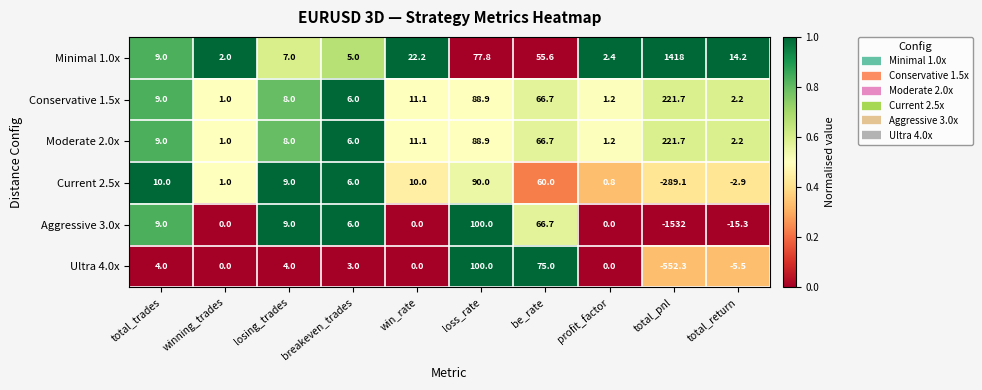

The Current 2.5x series shows 0.4 at winning_trades. True or false?

False